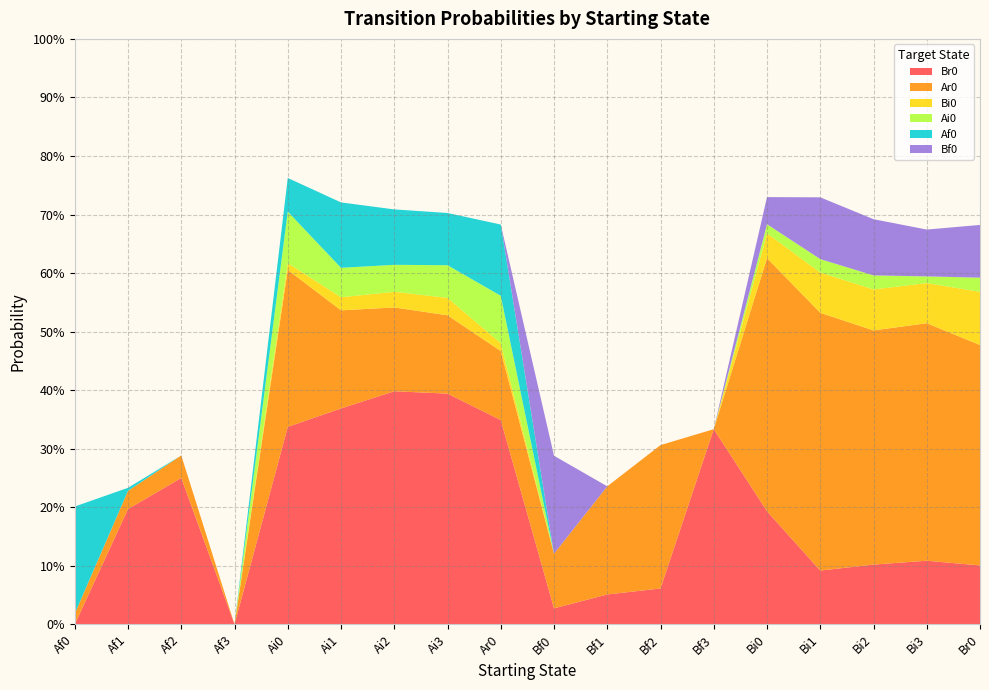

Reading left to right, extract all data points from this chart.

Br0: 0.0	0.2	0.2	0.0	0.3	0.4	0.4	0.4	0.3	0.0	0.1	0.1	0.3	0.2	0.1	0.1	0.1	0.1
Ar0: 0.0	0.0	0.0	0.0	0.3	0.2	0.1	0.1	0.1	0.1	0.2	0.2	0.0	0.4	0.4	0.4	0.4	0.4
Bi0: 0.0	0.0	0.0	0.0	0.0	0.0	0.0	0.0	0.0	0.0	0.0	0.0	0.0	0.0	0.1	0.1	0.1	0.1
Ai0: 0.0	0.0	0.0	0.0	0.1	0.1	0.0	0.1	0.1	0.0	0.0	0.0	0.0	0.0	0.0	0.0	0.0	0.0
Af0: 0.2	0.0	0.0	0.0	0.1	0.1	0.1	0.1	0.1	0.0	0.0	0.0	0.0	0.0	0.0	0.0	0.0	0.0
Bf0: 0.0	0.0	0.0	0.0	0.0	0.0	0.0	0.0	0.0	0.2	0.0	0.0	0.0	0.0	0.1	0.1	0.1	0.1